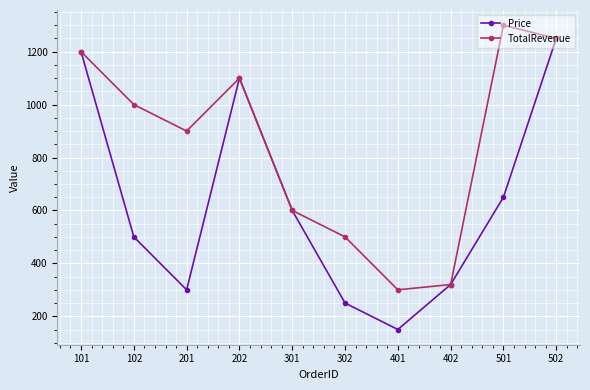

Is the value of TotalRevenue at 502 greater than the value of Price at 302?

Yes